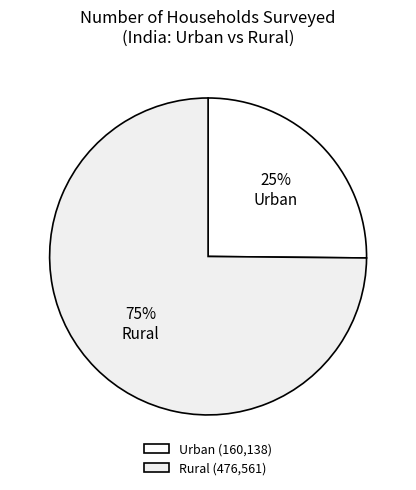

Count the number of slices in the pie.

2